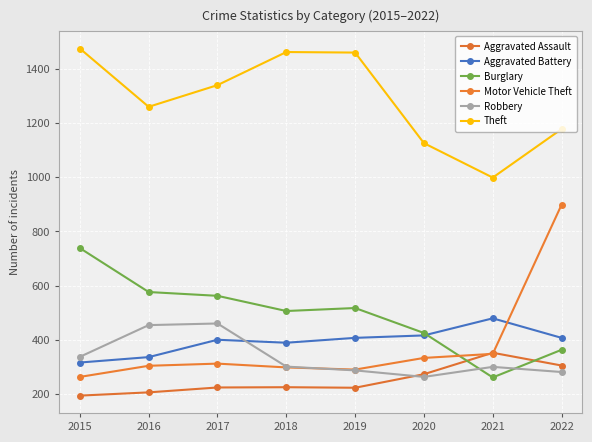

At which category is the sum across all series the highest?

2022